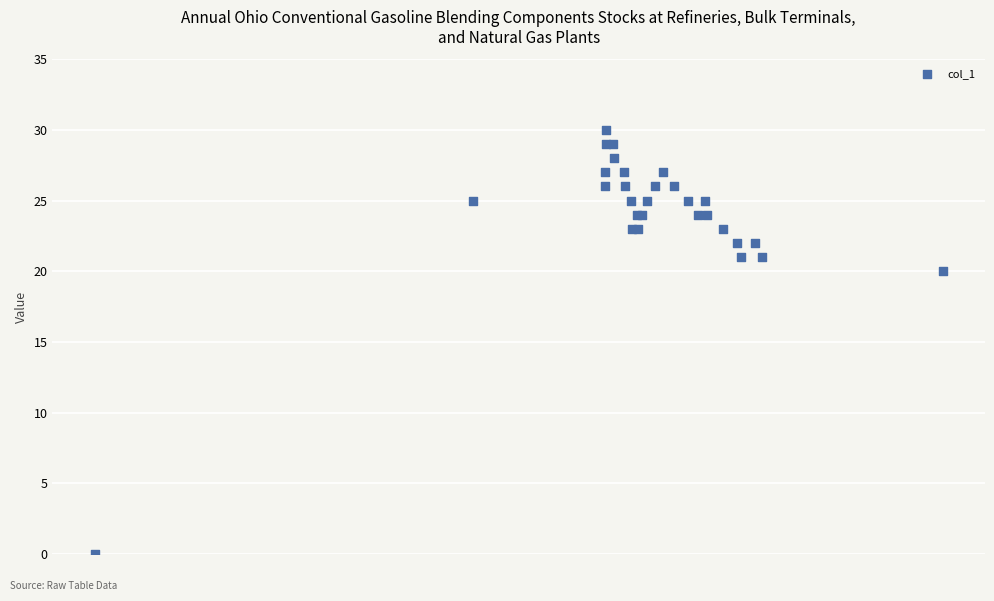

What Y value in the scatter plot is closest to 15?

20